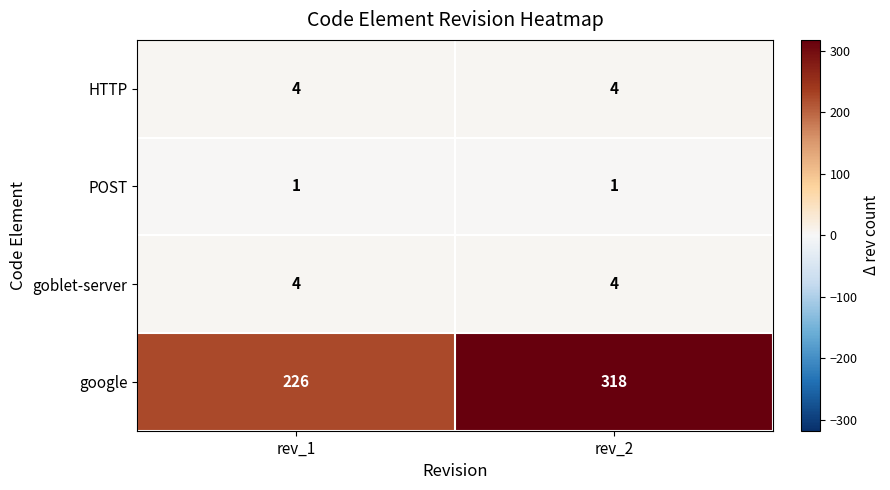

Which series has the widest spread of values?

google